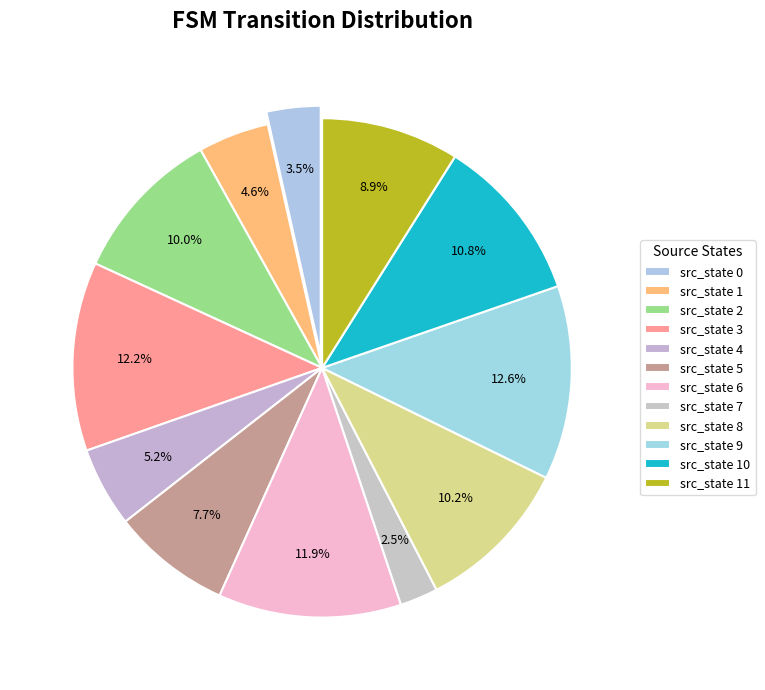

Is there any slice that represents more than half of the pie?

No